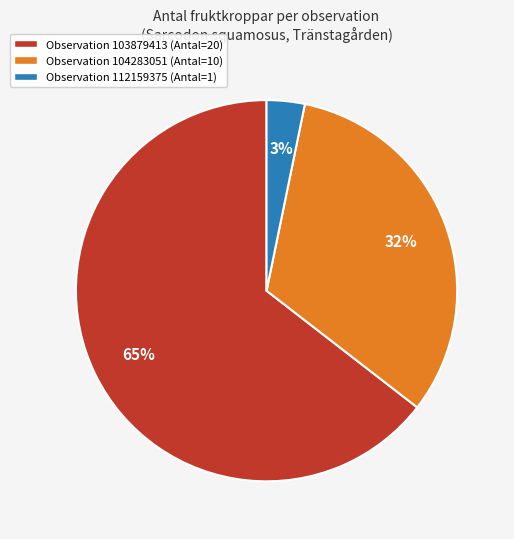

To the nearest percent, what is the average slice percentage?

33%